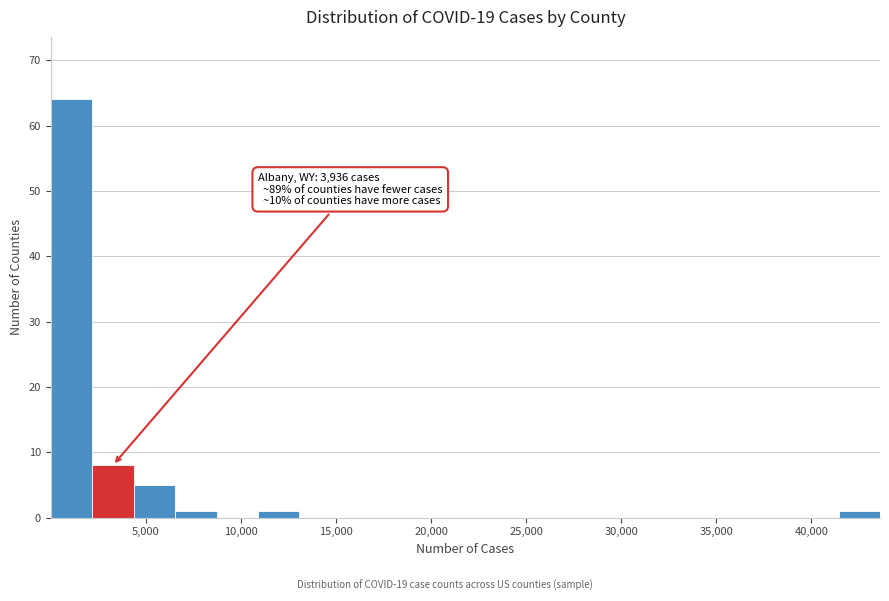

Which range on the x-axis has the tallest bar?

0 to 2000